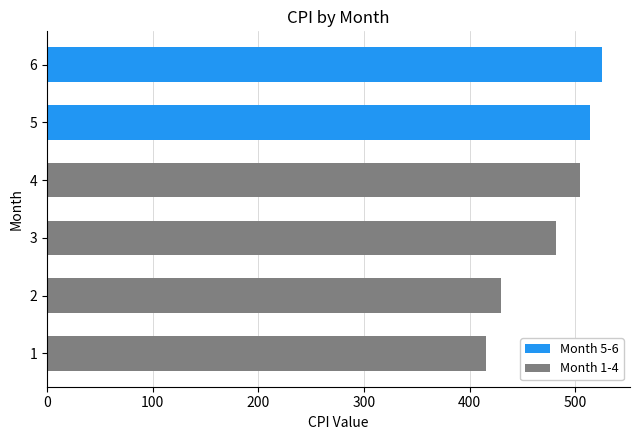

Between 6 and 3, which is larger?

6